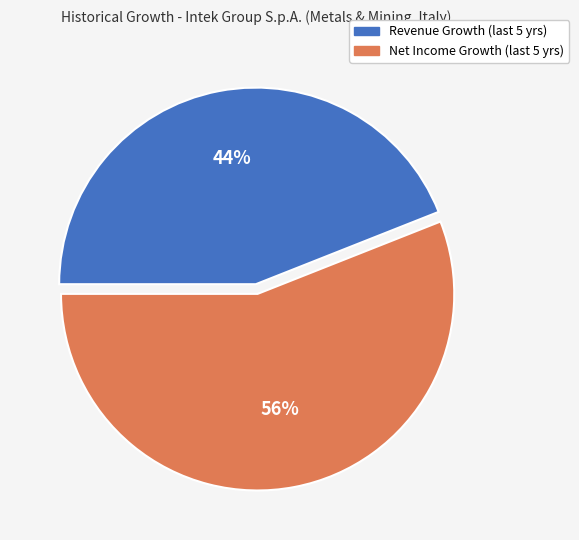

Count the number of slices in the pie.

2